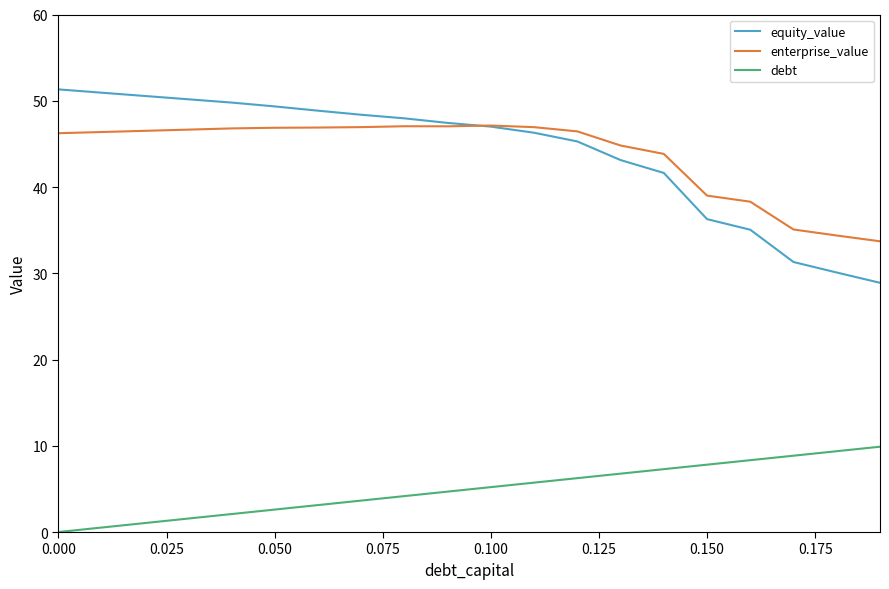

List the series in order of their peak value, highest first.

equity_value, enterprise_value, debt